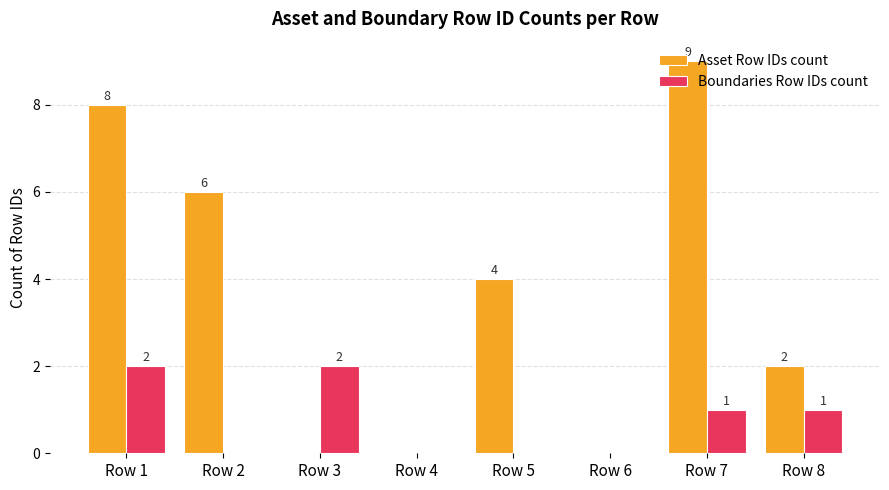

What is the difference between the Asset Row IDs count values at Row 2 and Row 6?

6